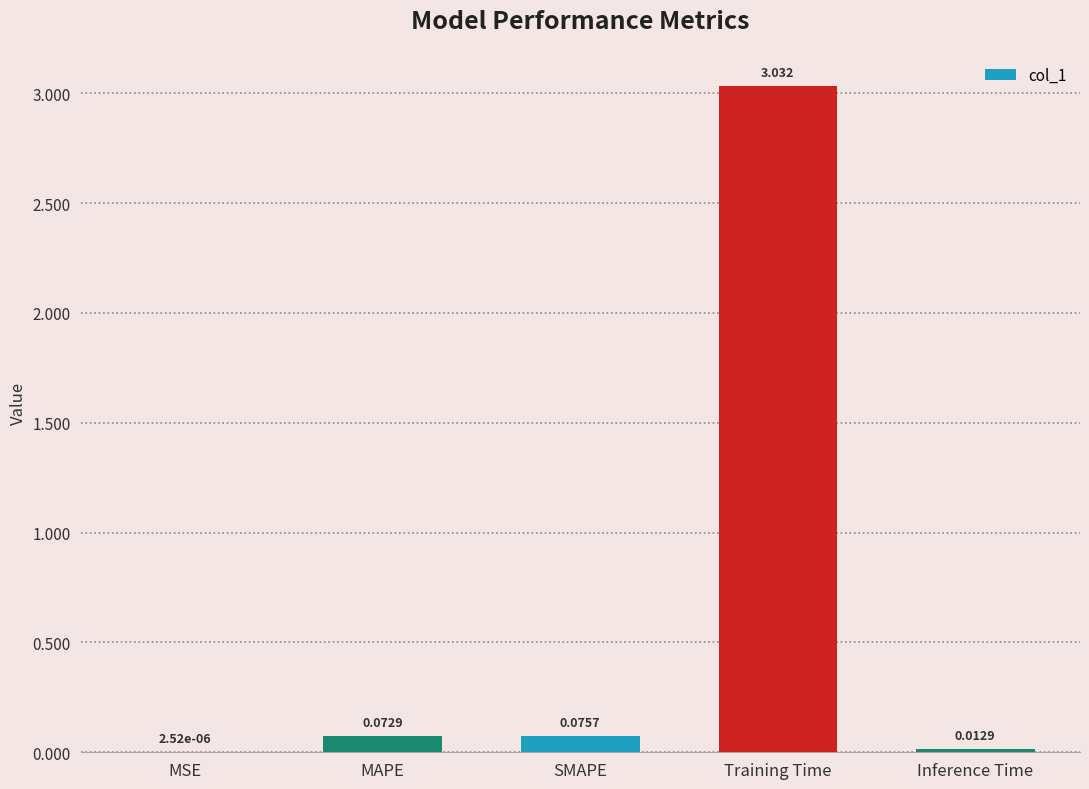

At which label is the value closest to 1?

SMAPE